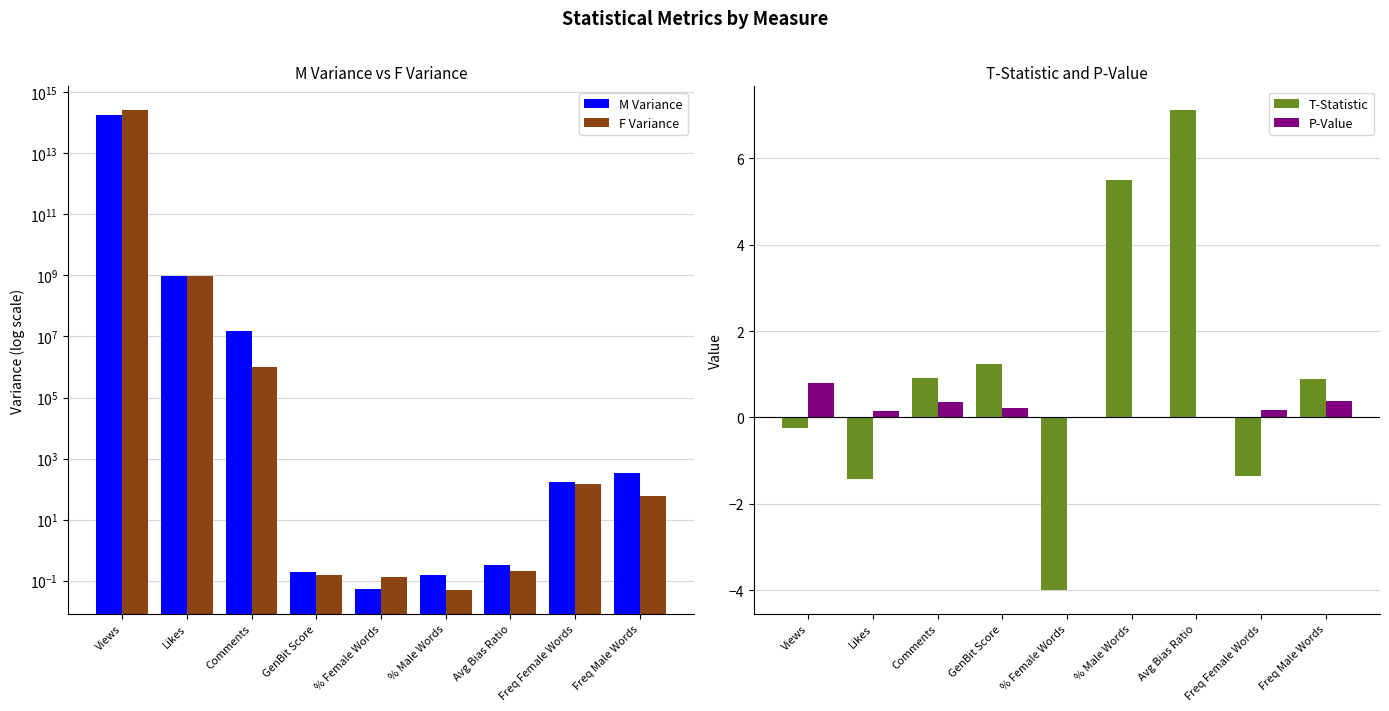

Which has a higher value, Views or Freq Female Words?

Views